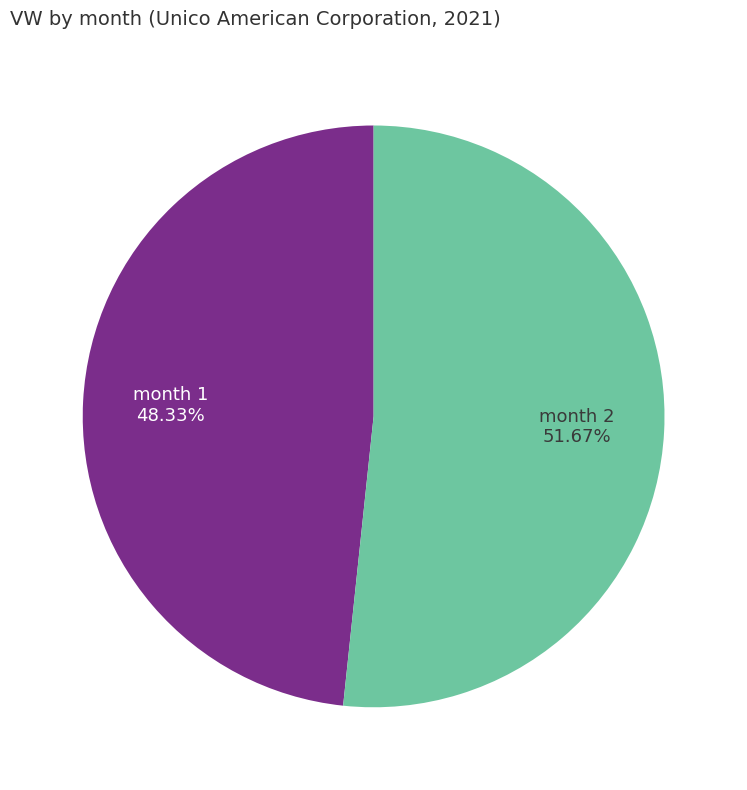

Is the sum of month 2 and month 1 greater than half?

Yes